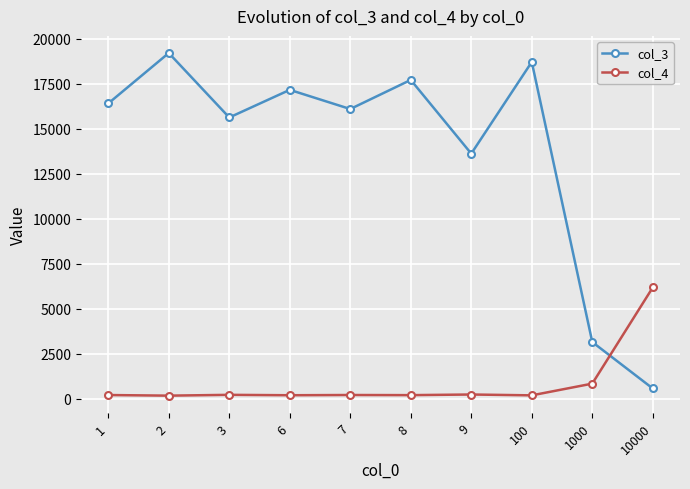

List the series in order of their overall mean, lowest first.

col_4, col_3